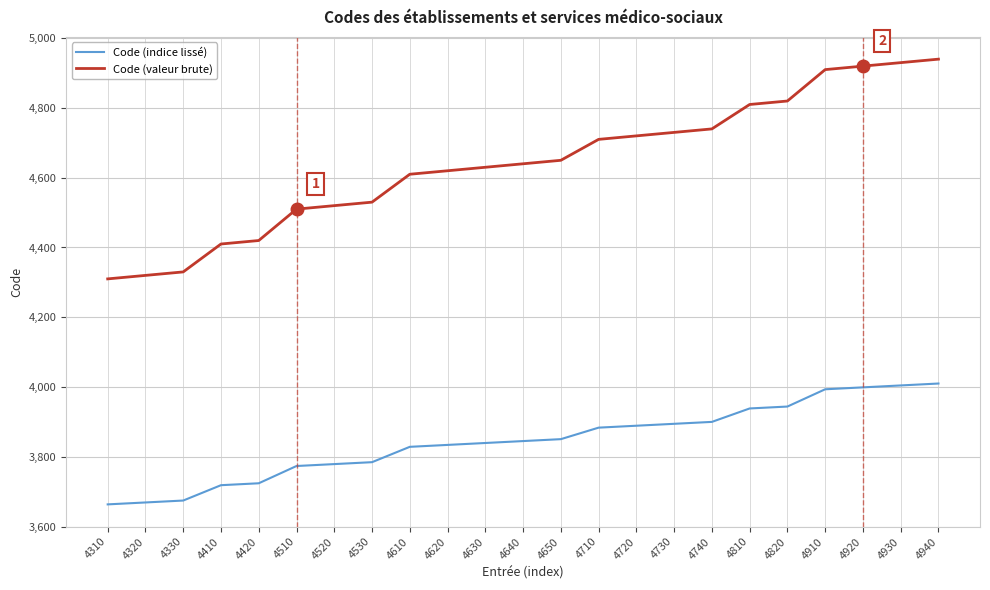

What are all the series names shown in the legend?

Code (indice lissé), Code (valeur brute)